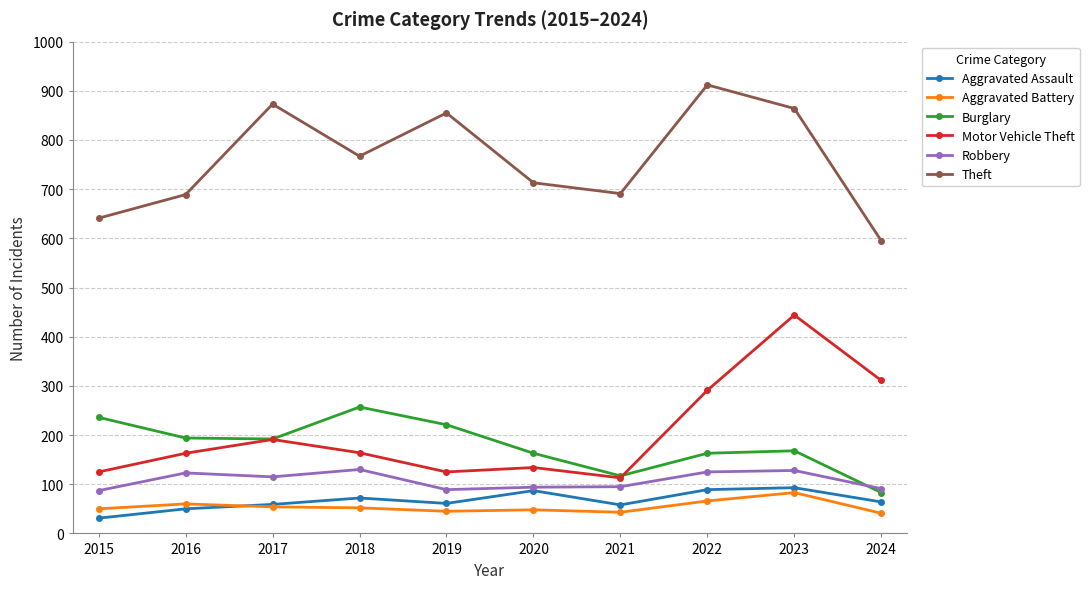

Read the Burglary value at 2021, to the nearest 50.

100